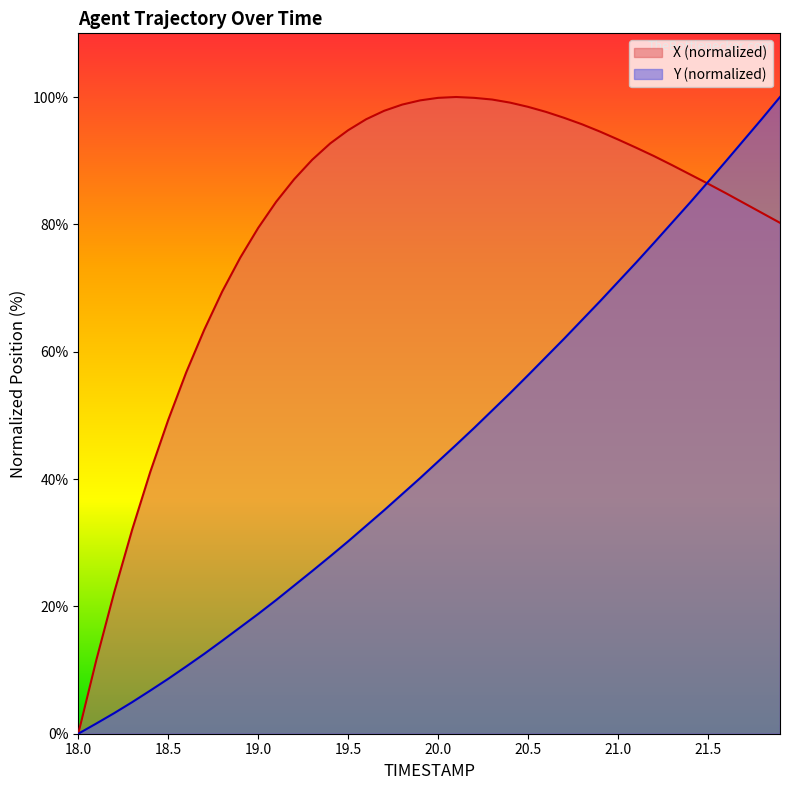

How many times do Y and X cross each other?

1